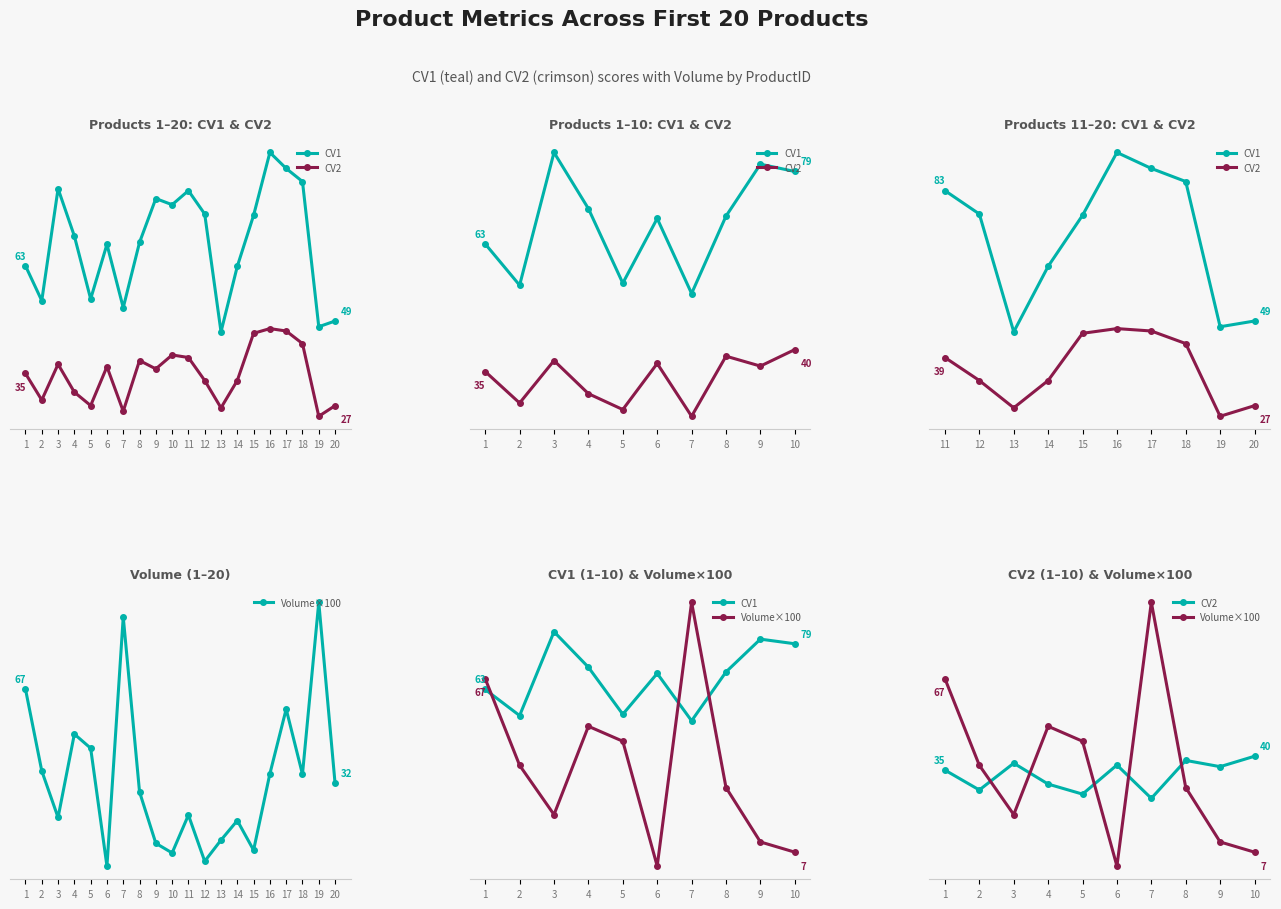

Where is the first local maximum for Volume×100?

4